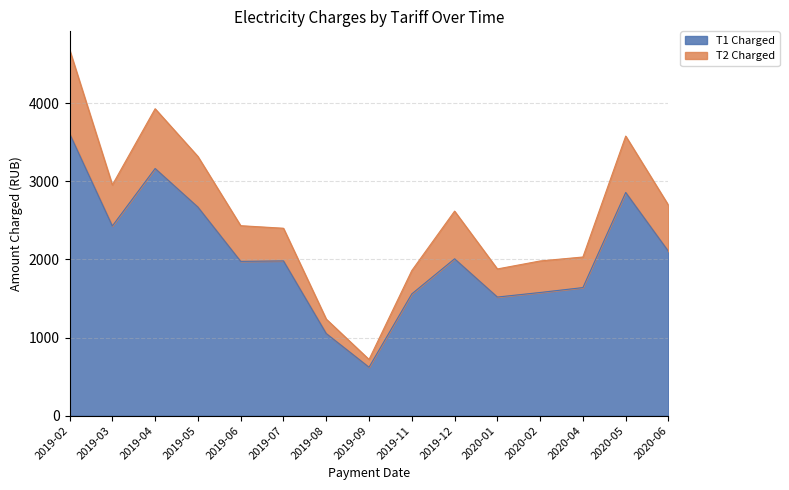

What is the label of the 15th point from the left?

2020-06